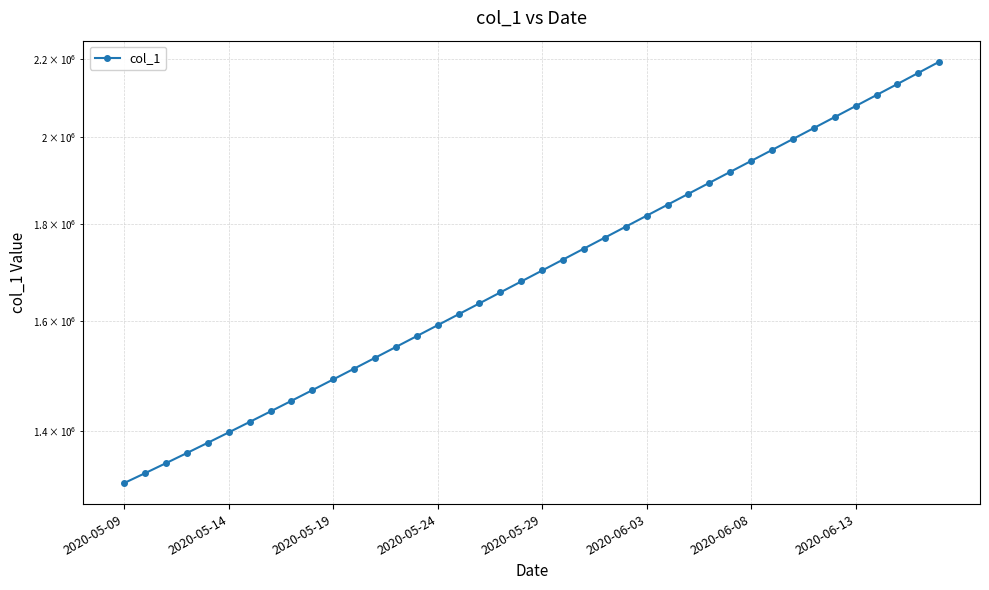

True or false: the data shows 1471894.0 at 9.

True